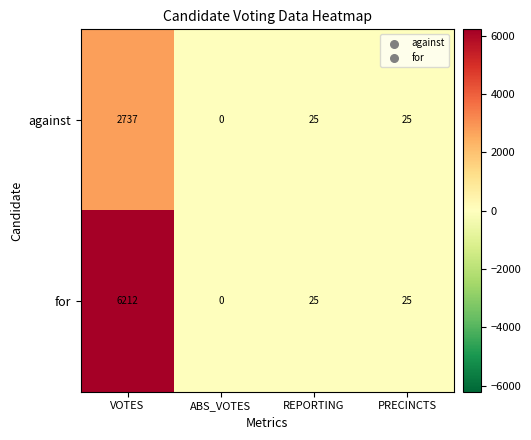

What is the sum of all against values?

2787